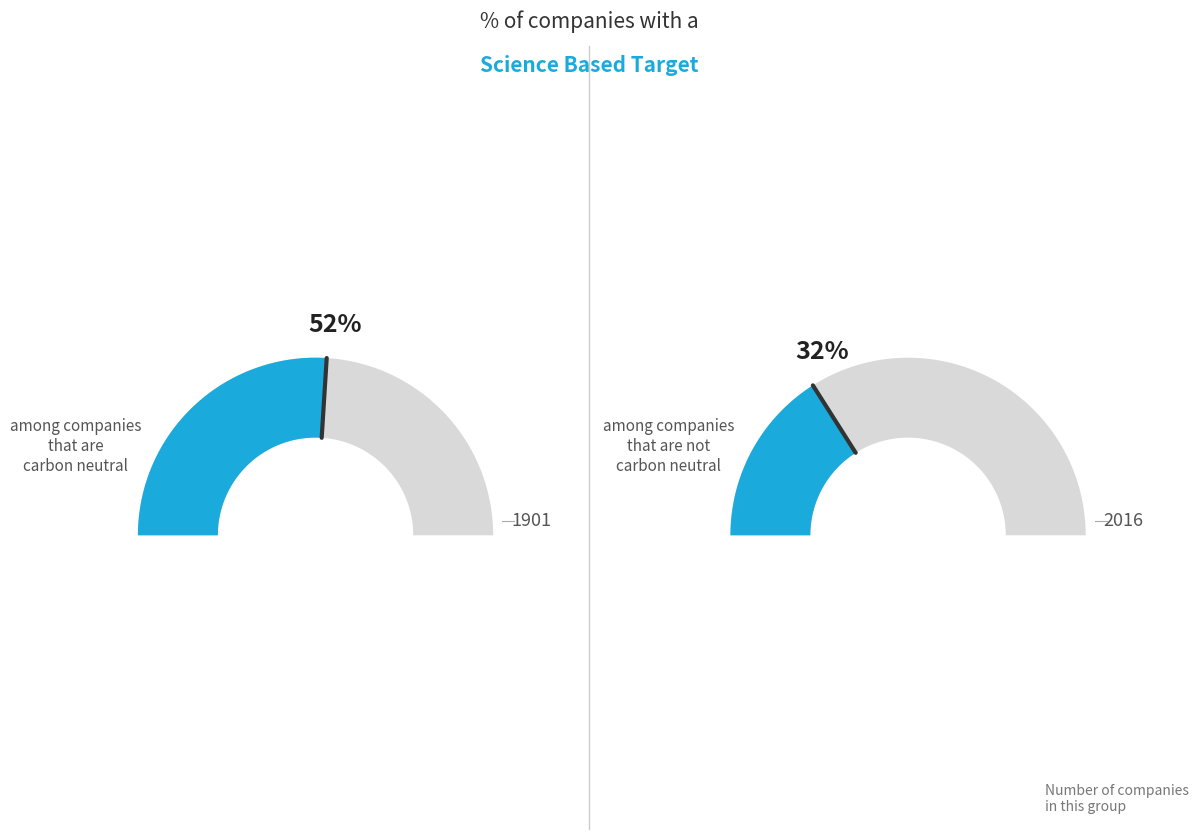

What is the change in value from 1901 to 2016?

+115